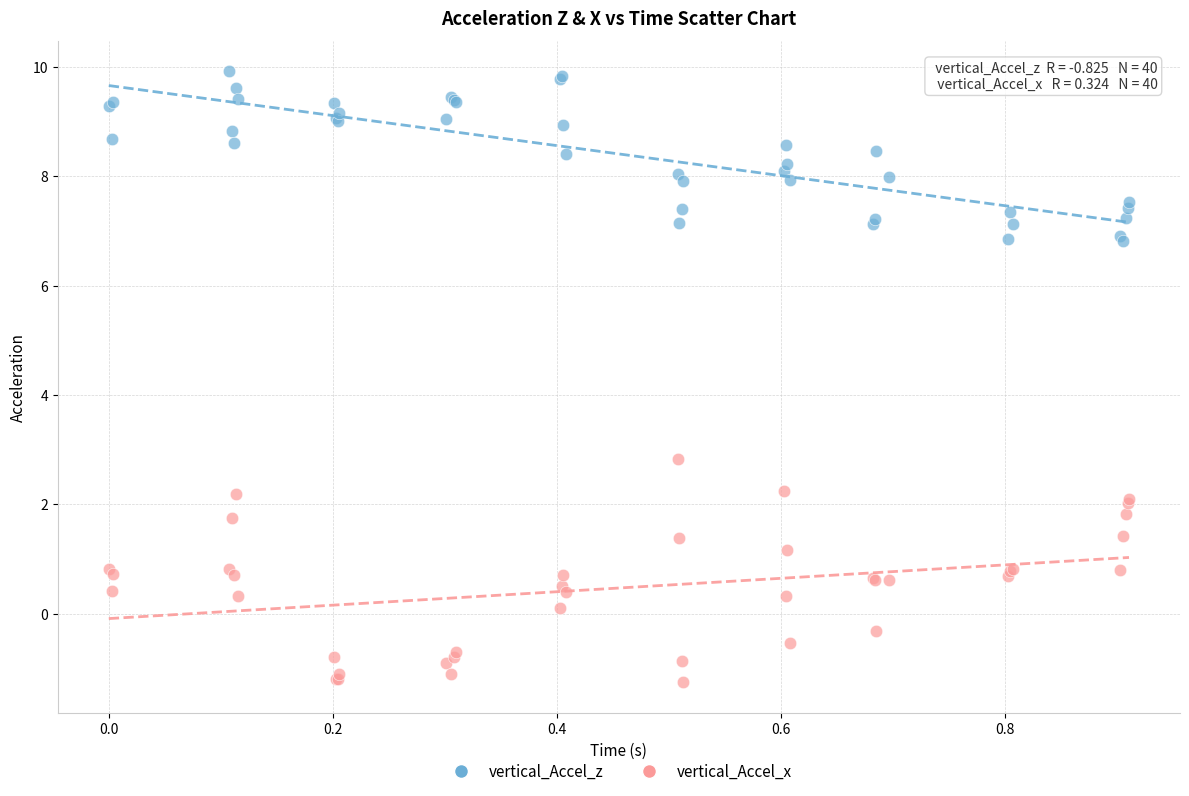

What are all the series names shown in the legend?

vertical_Accel_z, vertical_Accel_x